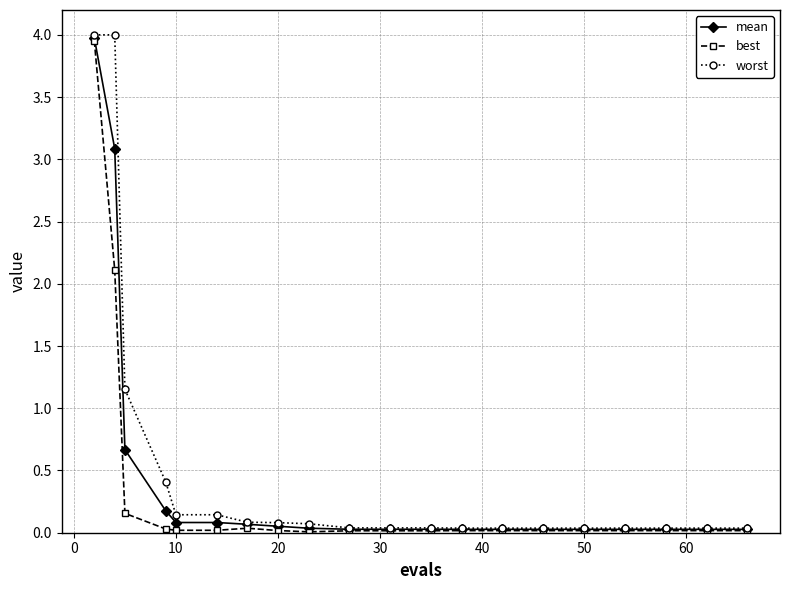

Which series has the widest spread of values?

worst